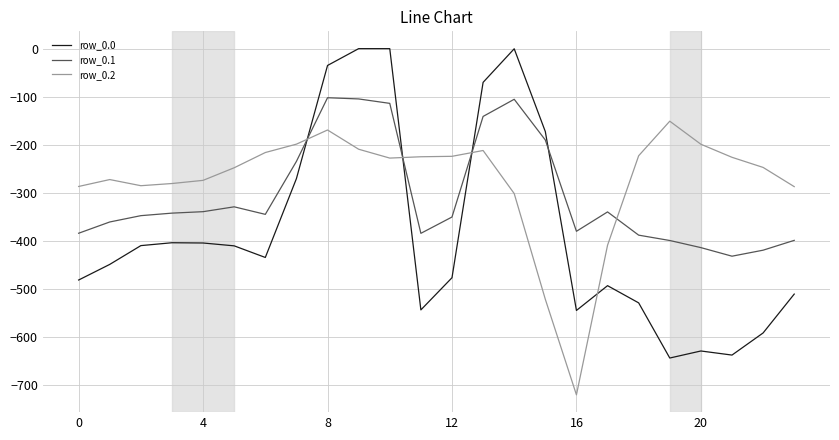

Which series ends up on top after the final intersection of row_0.1 and row_0.0?

row_0.1